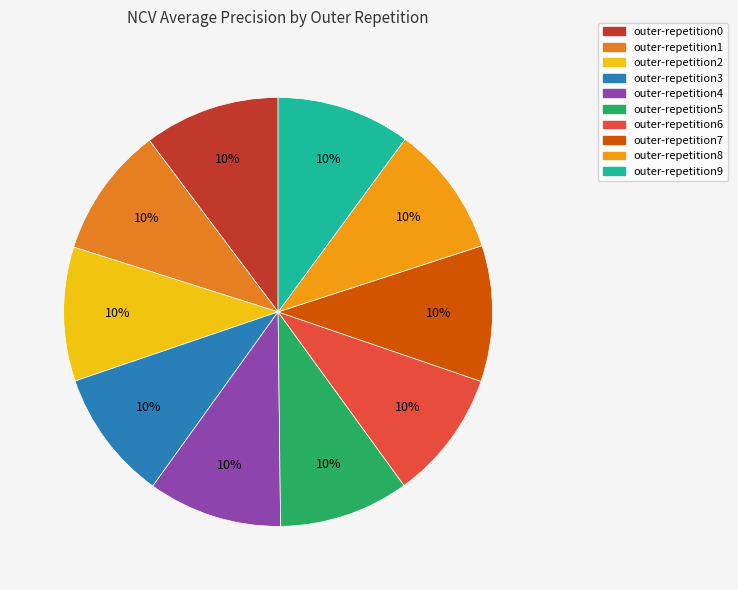

The outer-repetition3 slice represents 1% of the pie. True or false?

False